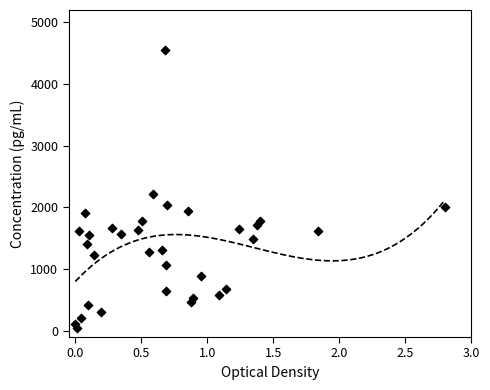

What Y value in the scatter plot is closest to 2300?

2211.3